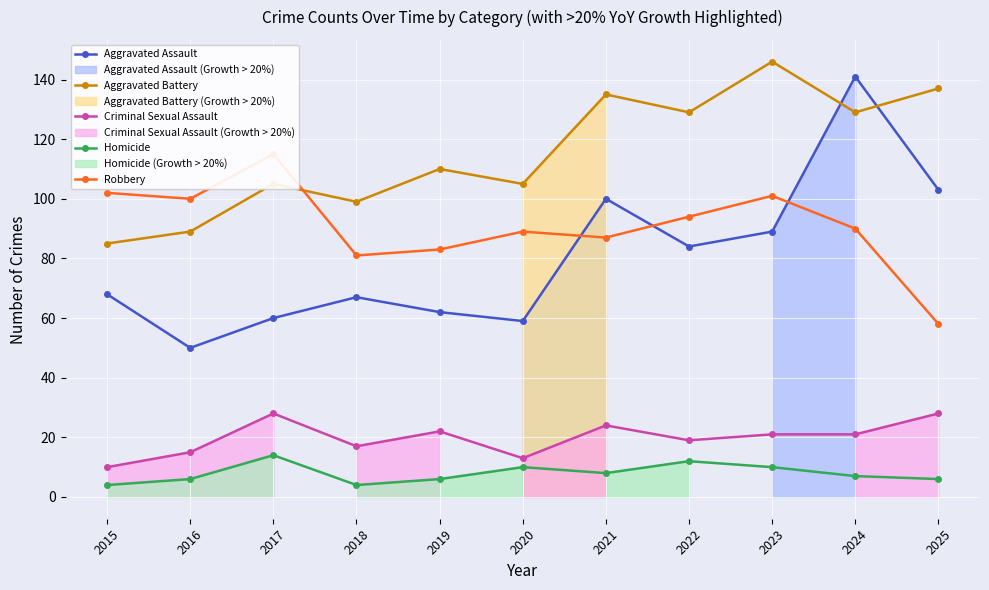

Reading right to left, extract all data points from this chart.

Aggravated Assault: 2025=103	2024=141	2023=89	2022=84	2021=100	2020=59	2019=62	2018=67	2017=60	2016=50	2015=68
Aggravated Battery: 2025=137	2024=129	2023=146	2022=129	2021=135	2020=105	2019=110	2018=99	2017=105	2016=89	2015=85
Criminal Sexual Assault: 2025=28	2024=21	2023=21	2022=19	2021=24	2020=13	2019=22	2018=17	2017=28	2016=15	2015=10
Homicide: 2025=6	2024=7	2023=10	2022=12	2021=8	2020=10	2019=6	2018=4	2017=14	2016=6	2015=4
Robbery: 2025=58	2024=90	2023=101	2022=94	2021=87	2020=89	2019=83	2018=81	2017=115	2016=100	2015=102